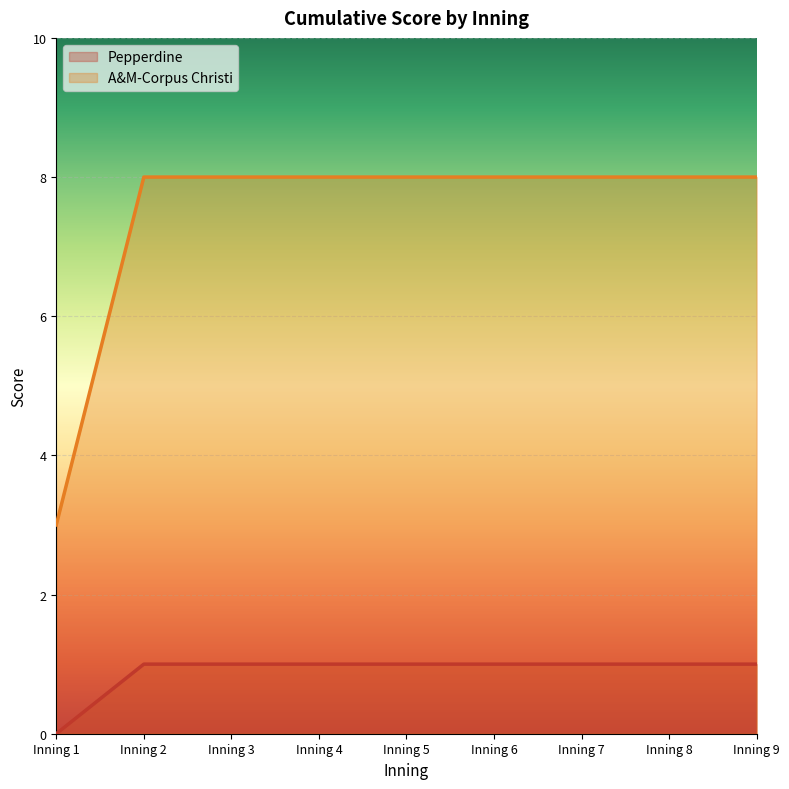

True or false: A&M-Corpus Christi has more than 2 interior local peaks.

False